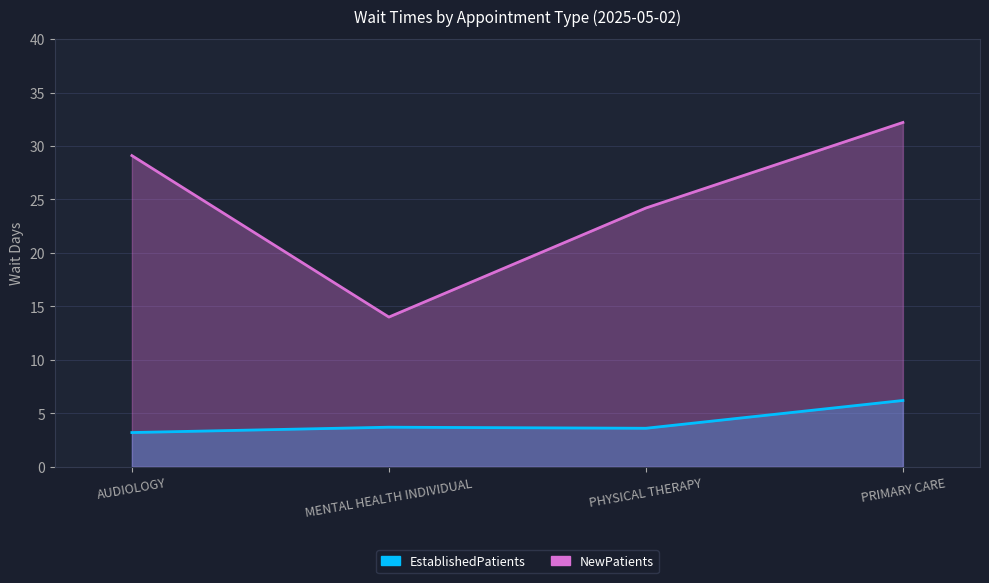

Reading left to right, what are all the values shown in this chart?

EstablishedPatients: AUDIOLOGY=3.2	MENTAL HEALTH INDIVIDUAL=3.7	PHYSICAL THERAPY=3.6	PRIMARY CARE=6.2
NewPatients: AUDIOLOGY=29.1	MENTAL HEALTH INDIVIDUAL=14.0	PHYSICAL THERAPY=24.2	PRIMARY CARE=32.2